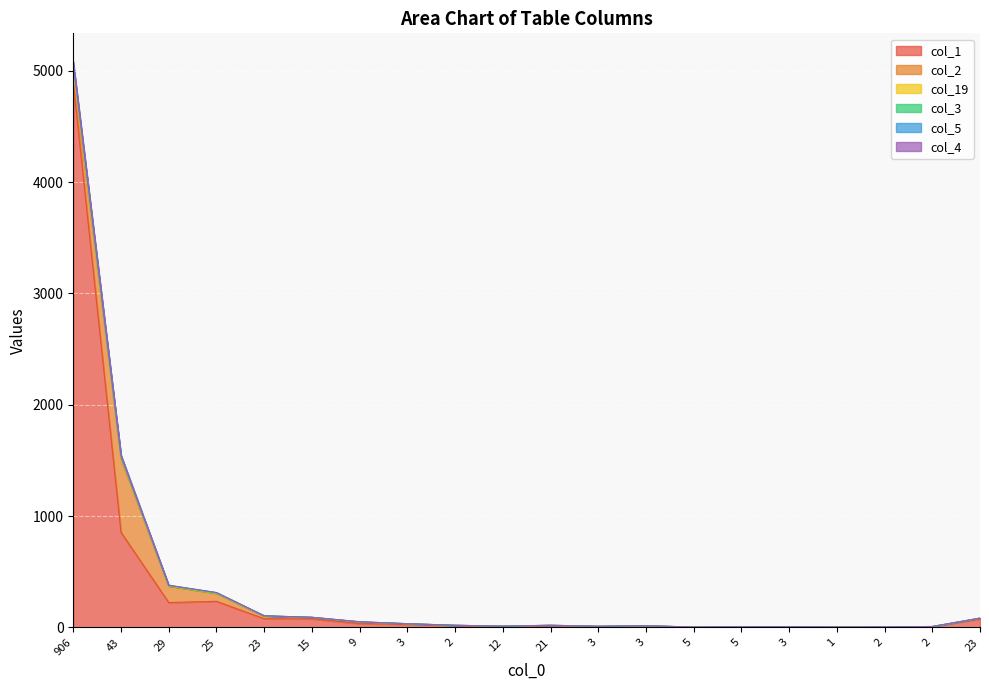

The value of col_1 at 43 is 854. True or false?

True